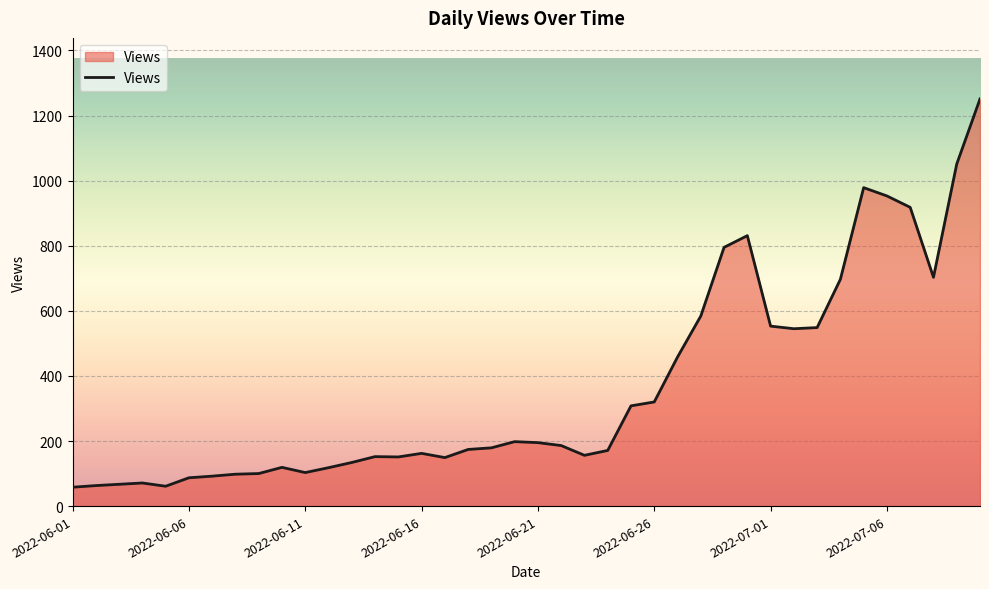

What is the smallest value displayed?

58.0